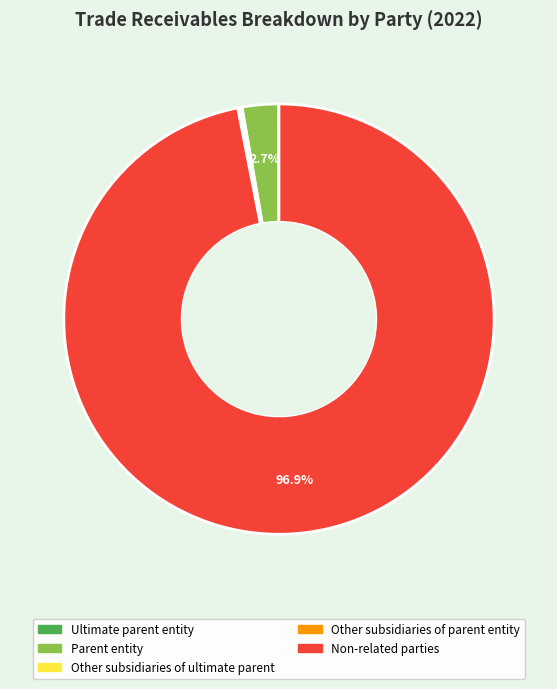

Which slice is the largest?

Non-related parties